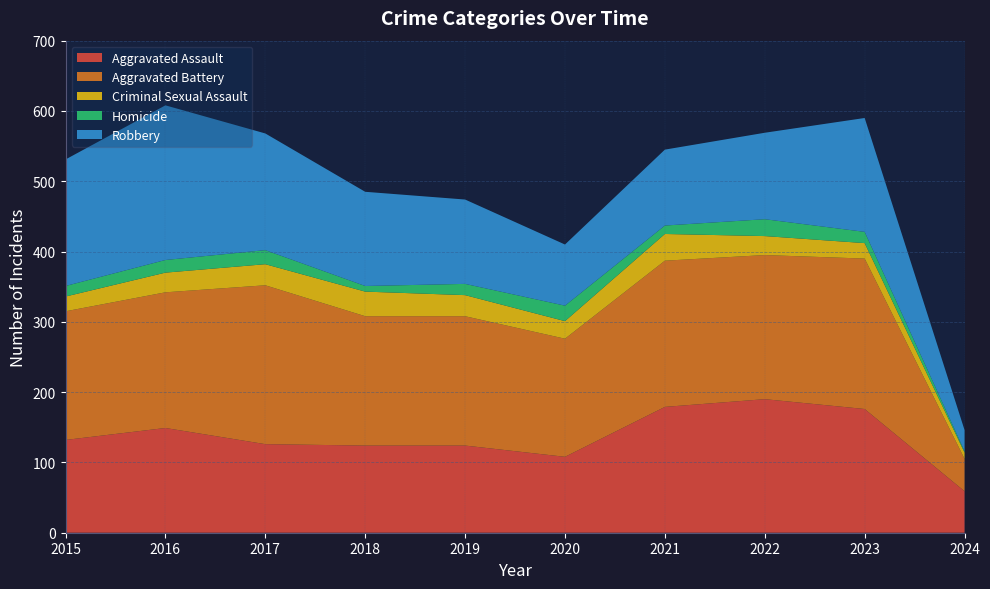

Reading right to left, extract all data points from this chart.

Aggravated Assault: 59	176	190	179	108	124	124	126	149	132
Aggravated Battery: 46	214	205	208	168	184	184	226	193	183
Criminal Sexual Assault: 9	22	27	38	25	30	35	30	28	21
Homicide: 2	16	24	12	22	16	8	20	18	15
Robbery: 30	162	123	108	87	120	134	166	220	180